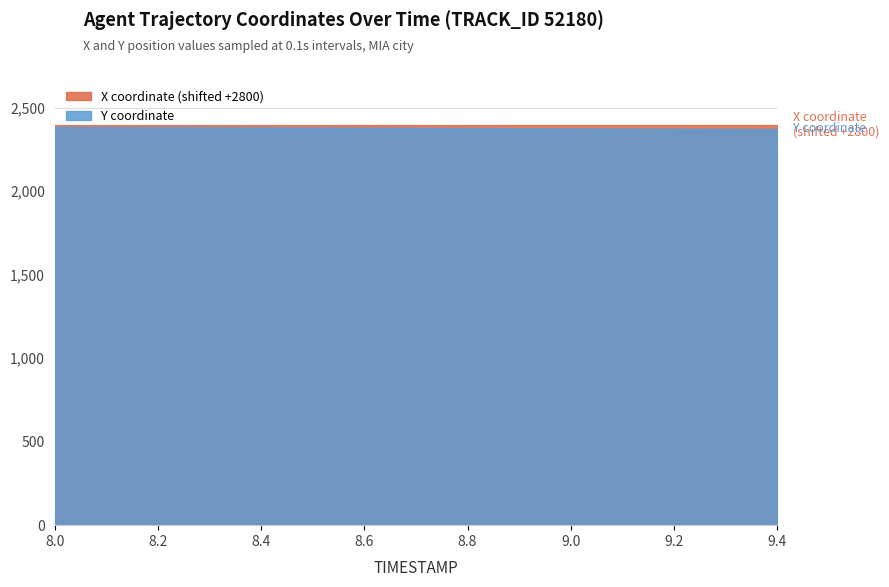

True or false: Y has a value of 2375.7 at 9.1.

True